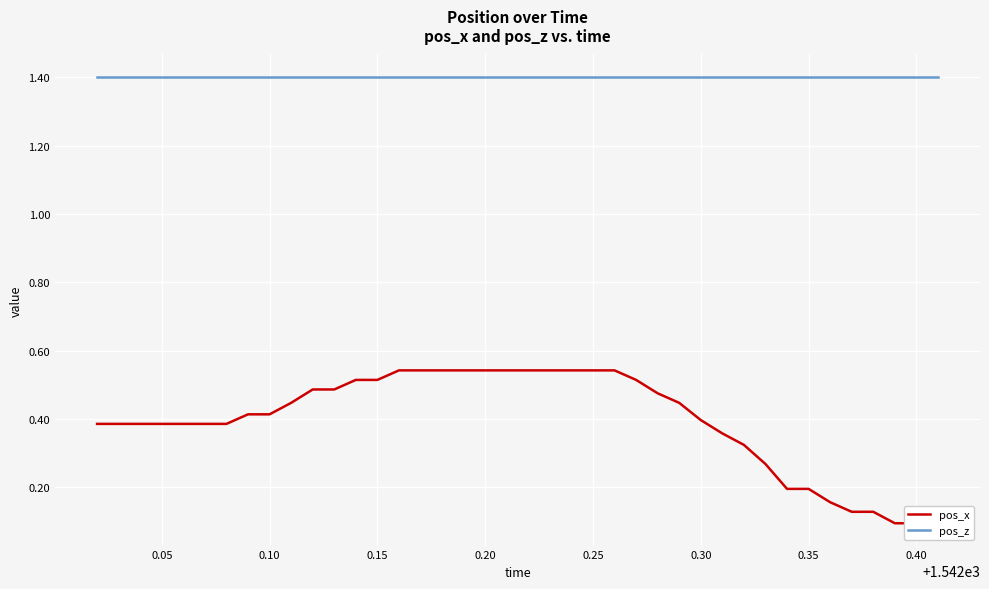

Which series has the largest range (max minus min)?

pos_x